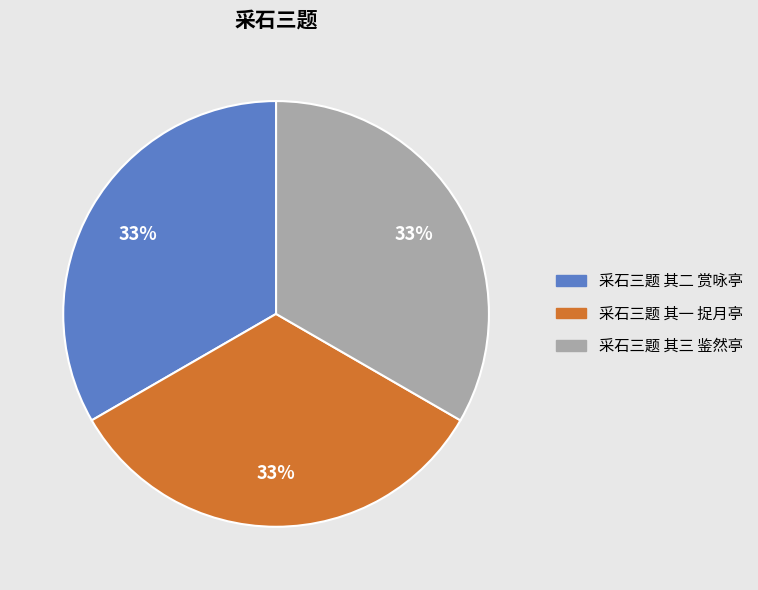

To the nearest percent, what percentage of the pie is 采石三题 其一 捉月亭?

33%